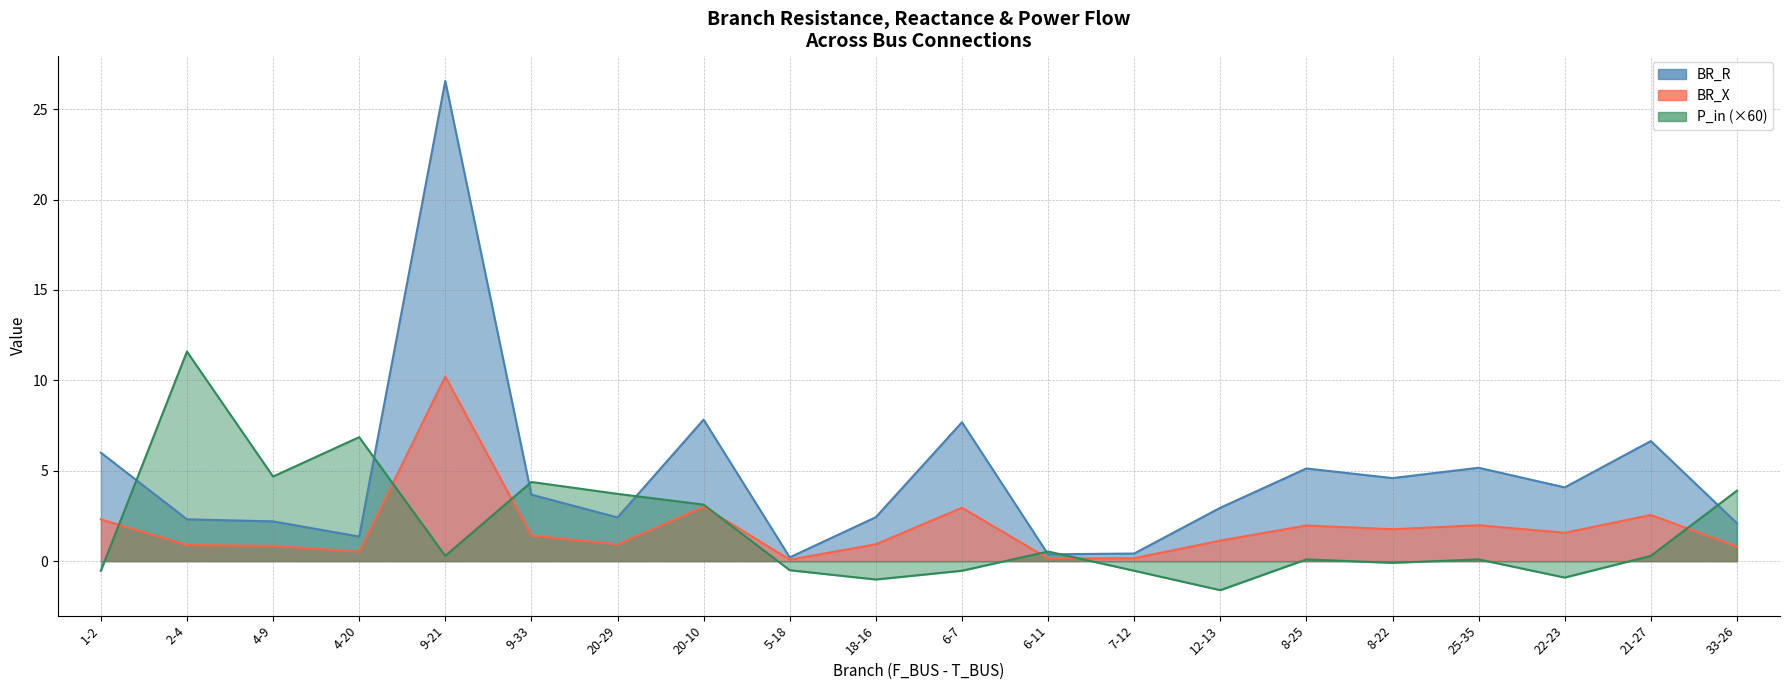

What is the sum of the P_in values at 20-29 and 4-20?

10.6